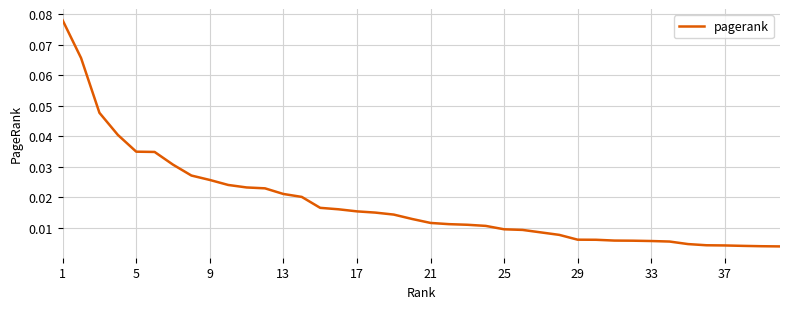

Is this an area chart (filled region under the line)?

No